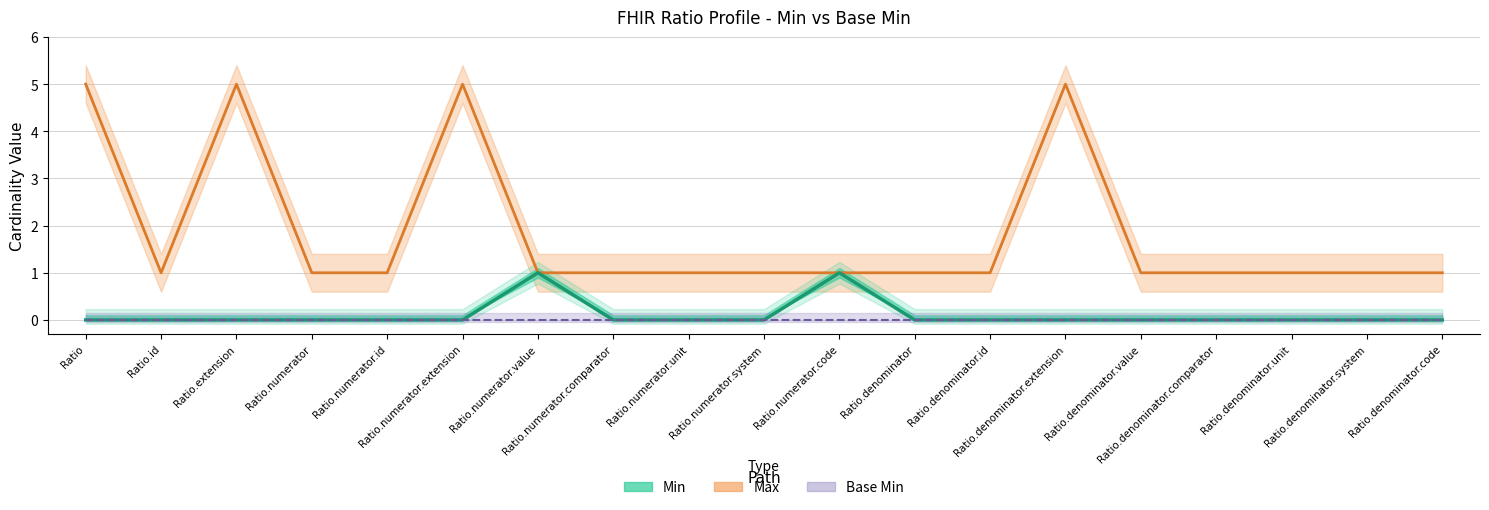

What is the maximum value shown in the chart?

1